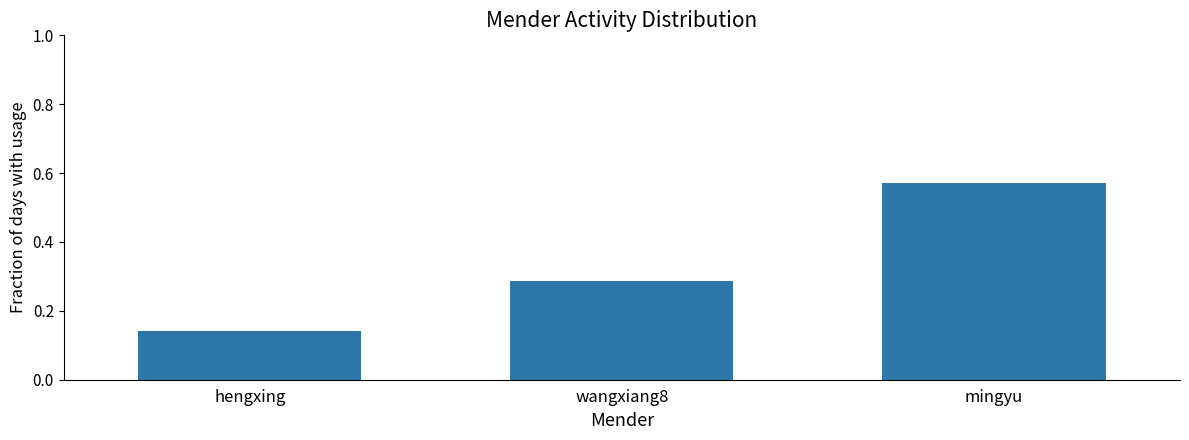

What position from the left is wangxiang8?

2